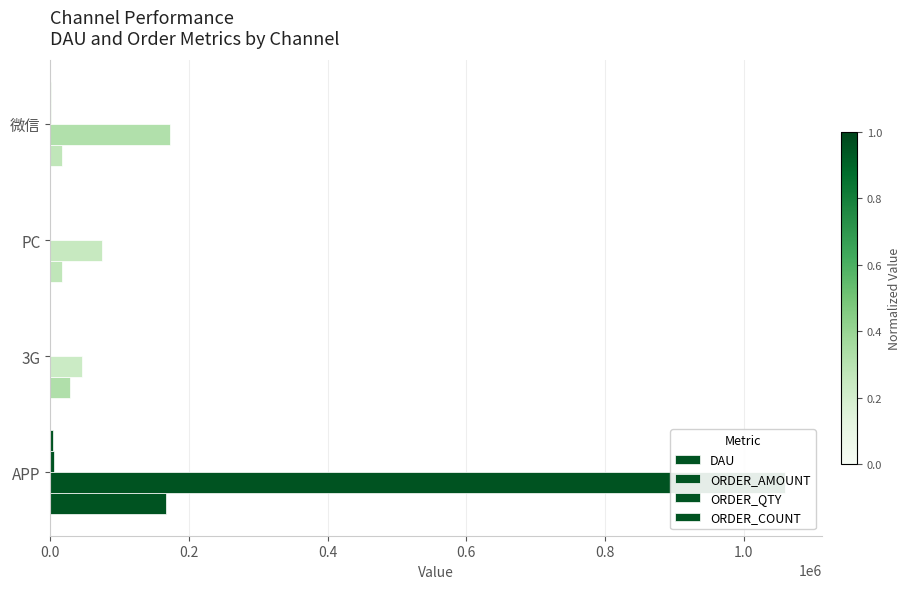

What are all the series names shown in the legend?

DAU, ORDER_AMOUNT, ORDER_QTY, ORDER_COUNT